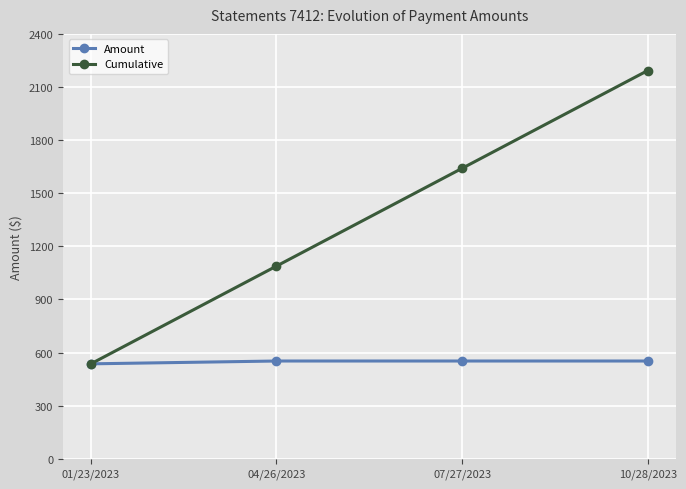

At how many categories does at least one series exceed 1940?

1